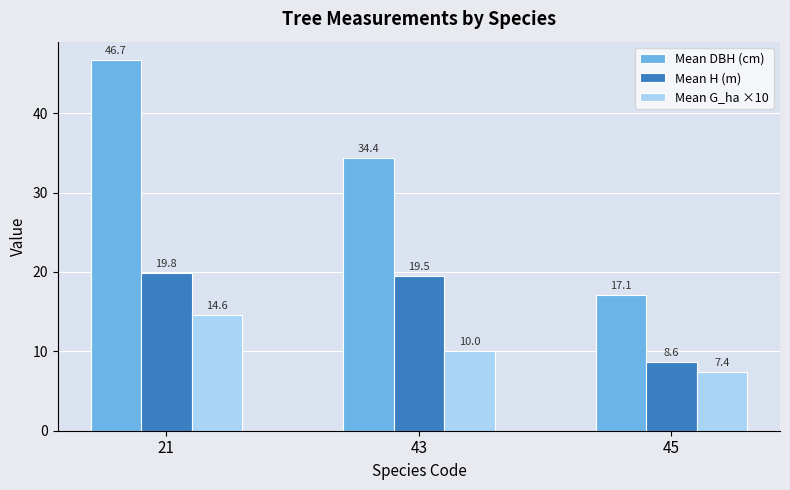

What is the value of the Mean H (m) bar at the 3rd from the left?

8.6